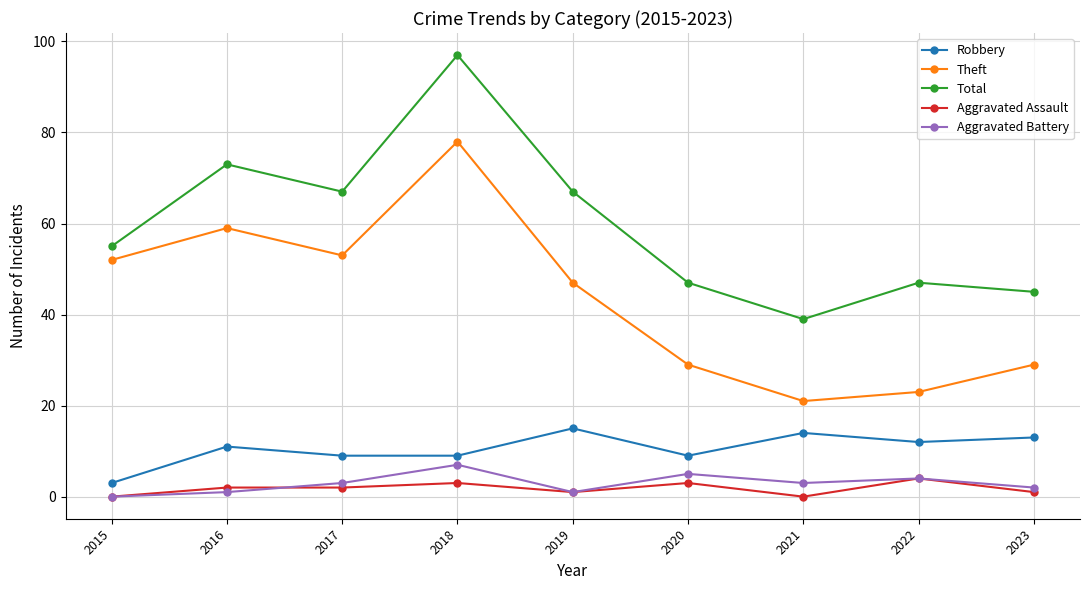

The Theft series shows 23 at 2022. True or false?

True